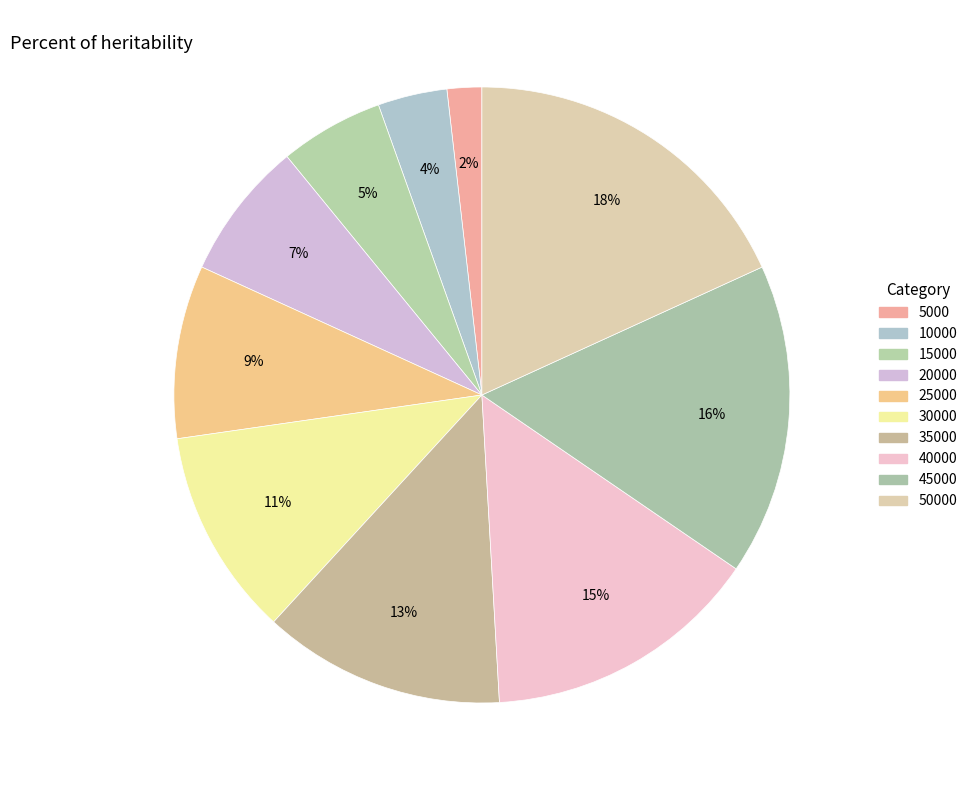

How many segments does this pie chart have?

10